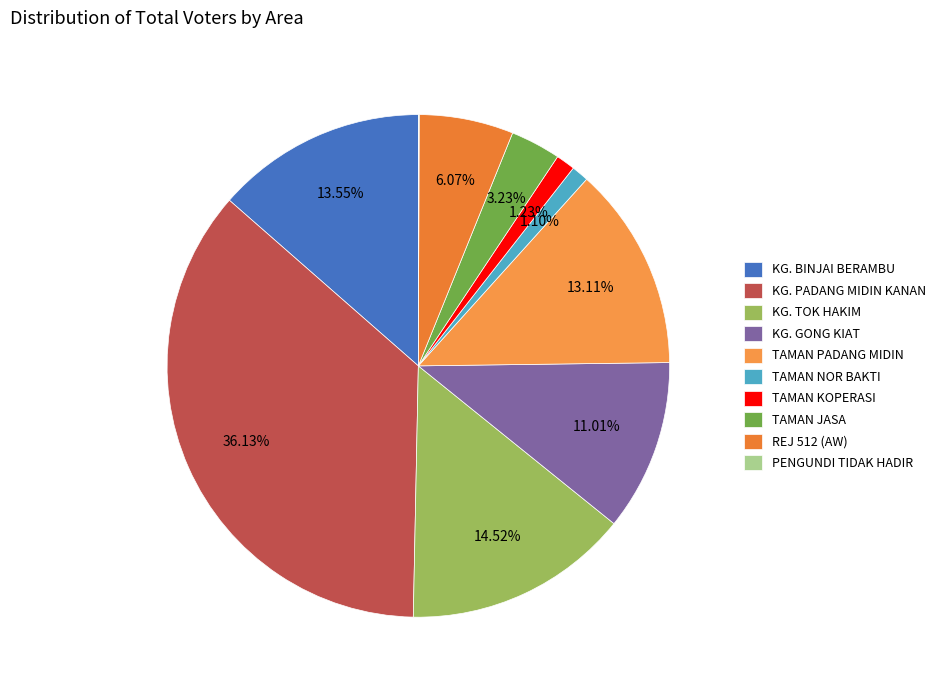

What is the smallest slice in the pie chart?

PENGUNDI TIDAK HADIR